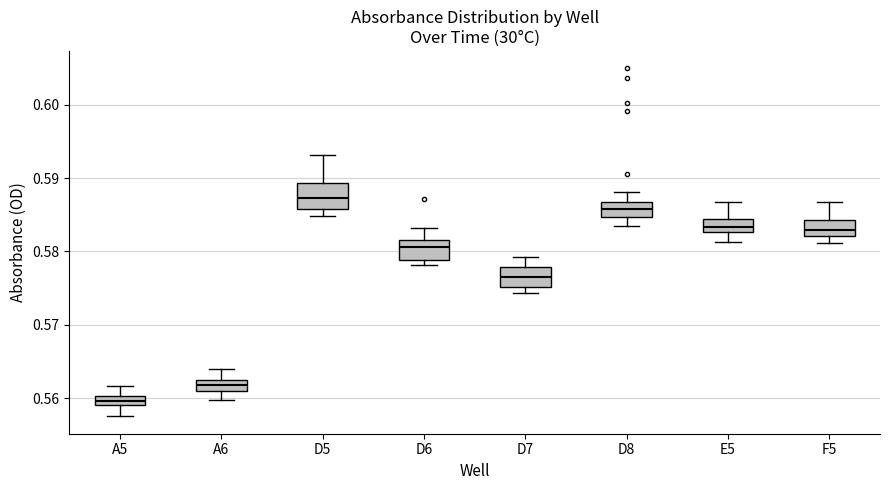

Where does the upper whisker of the box for F5 end on the y-axis? The values are not printed on the chart, so give them approximately, as read against the axis.

0.587